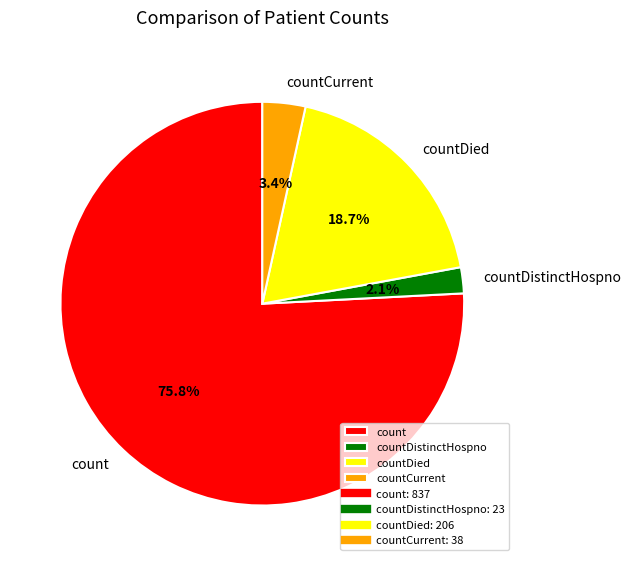

What is the smallest slice in the pie chart?

countDistinctHospno